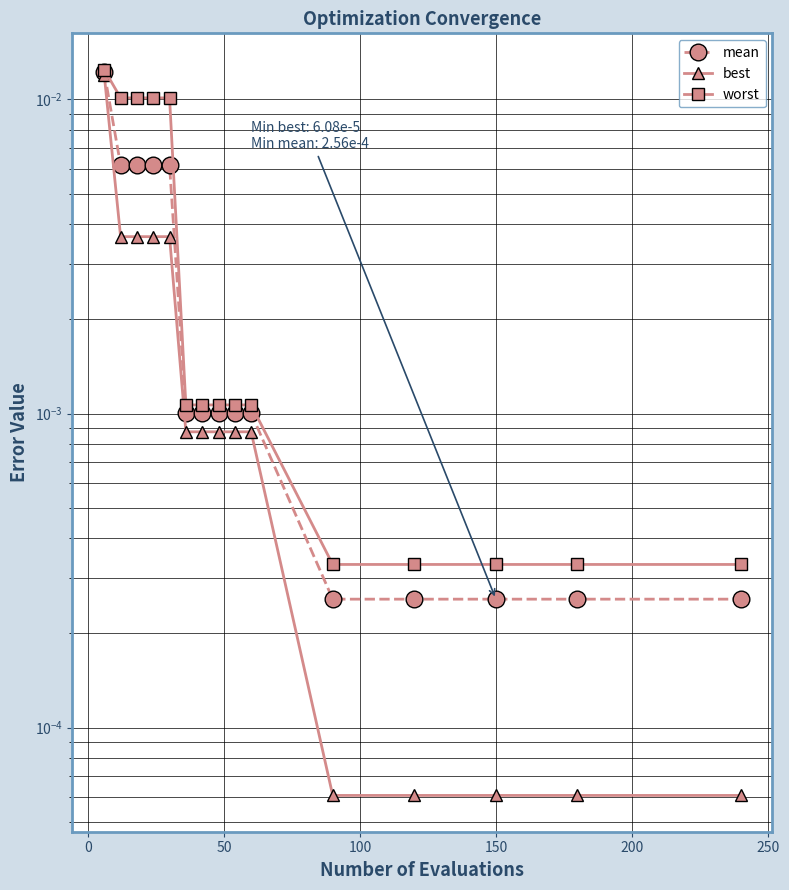

List the series in order of their overall mean, highest first.

worst, mean, best